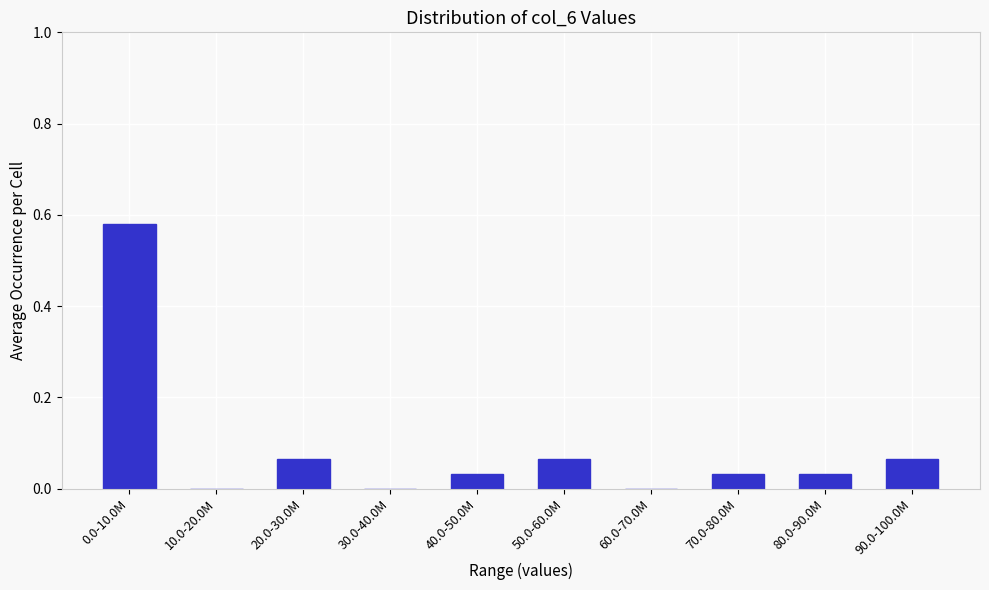

True or false: the data shows -0.2 at 10.0-20.0M.

False